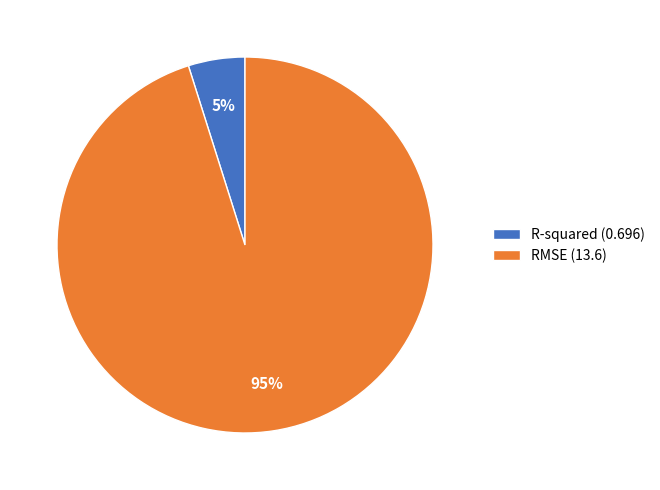

Do R-squared and RMSE together represent more than half of the pie?

Yes